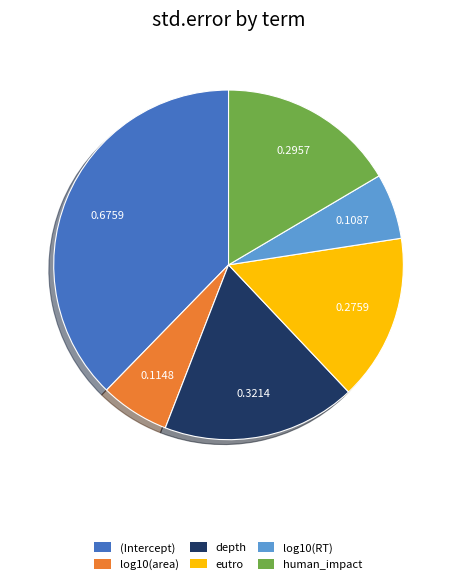

What is the largest slice in the pie chart?

(Intercept)